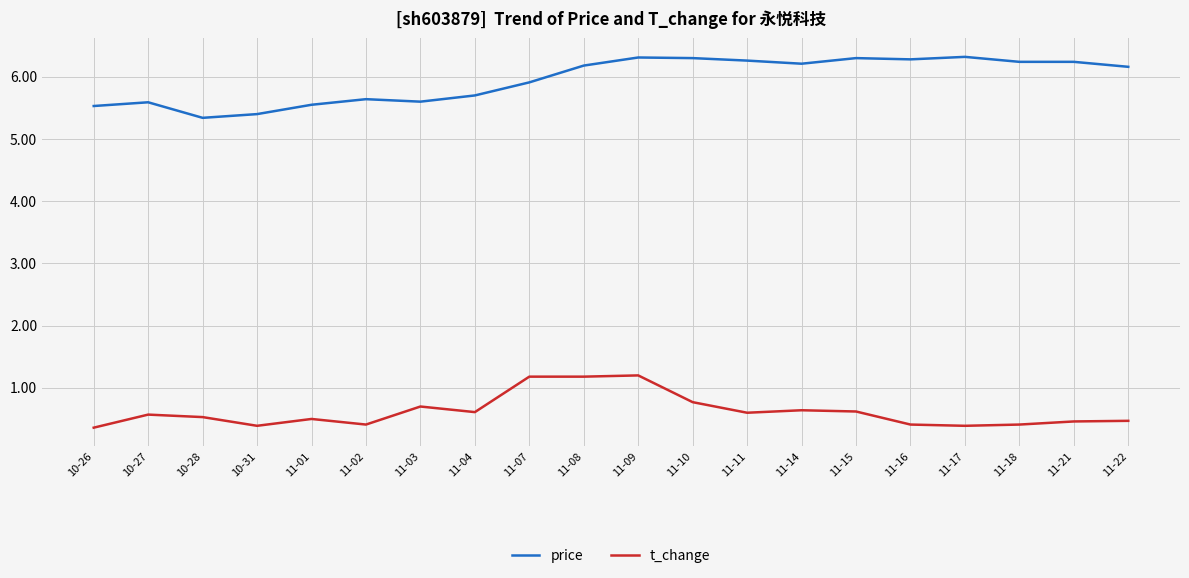

At which label does price first exceed 6?

11-08